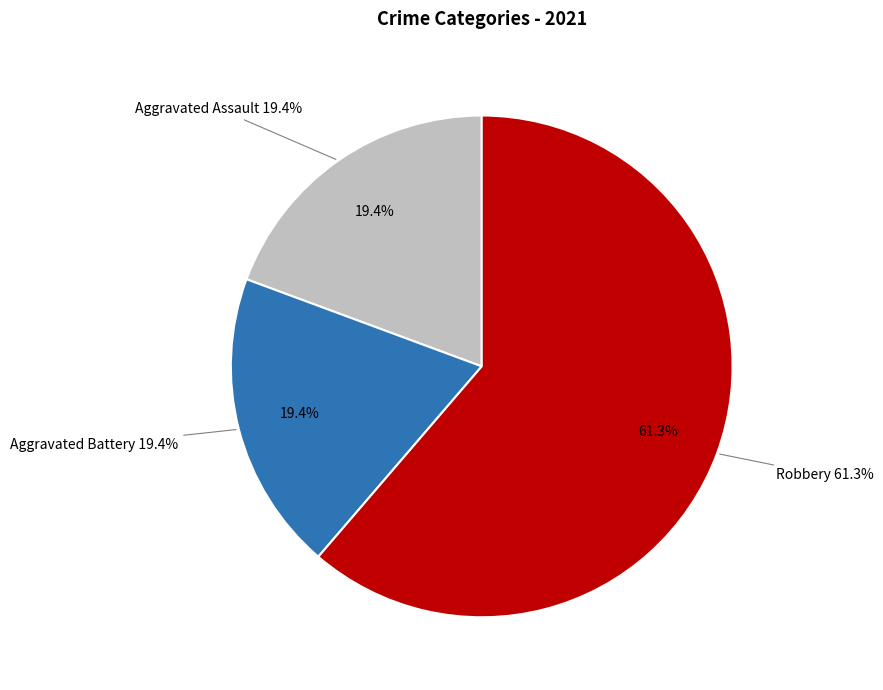

The Criminal Sexual Assault slice represents 8% of the pie. True or false?

False